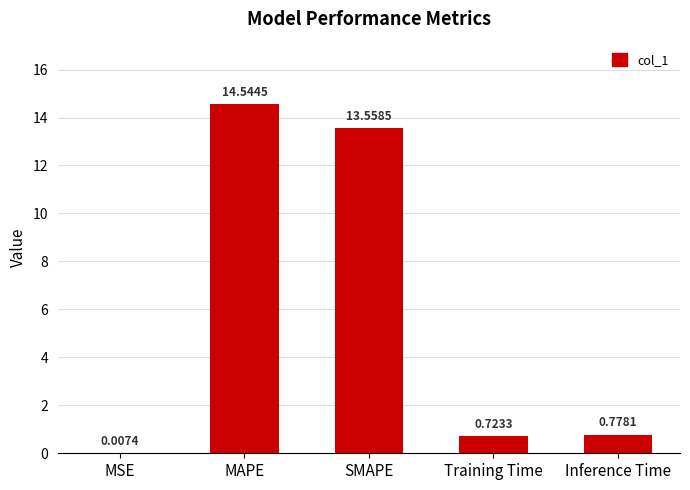

Between MSE and Inference Time, which is larger?

Inference Time